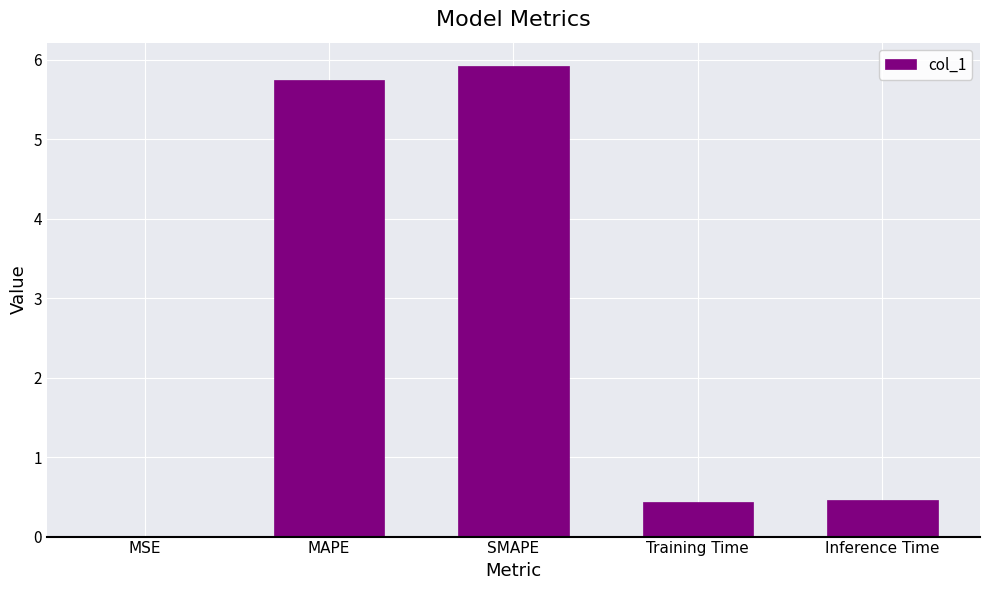

What is the sum of all values?

12.6